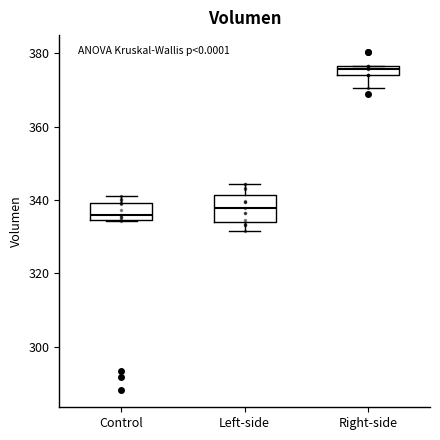

Where is the lower edge of the box for Control on the y-axis? The values are not printed on the chart, so give them approximately, as read against the axis.

334